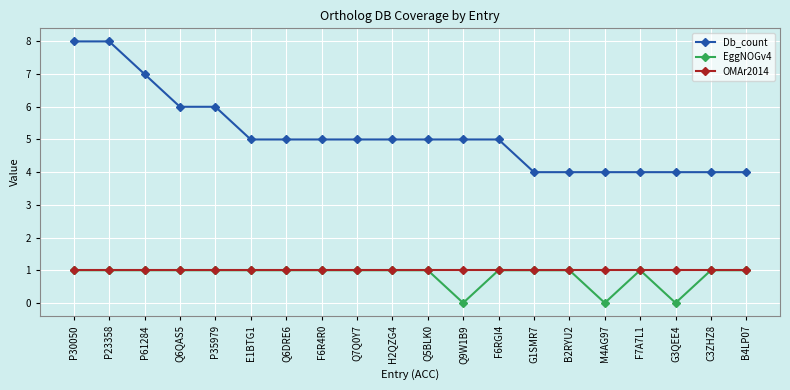

True or false: Db_count and OMAr2014 cross at least once.

False